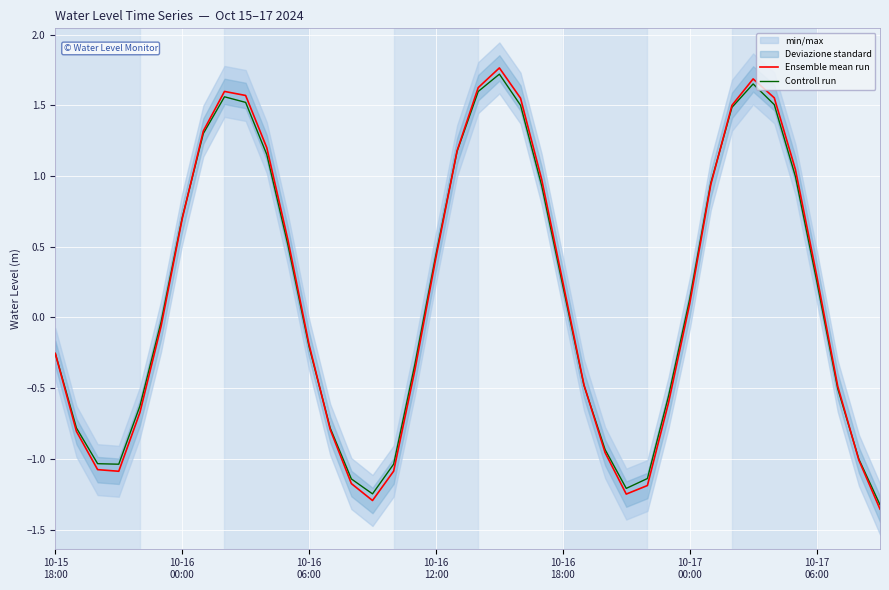

How many data points in Controll run are above 0?

20